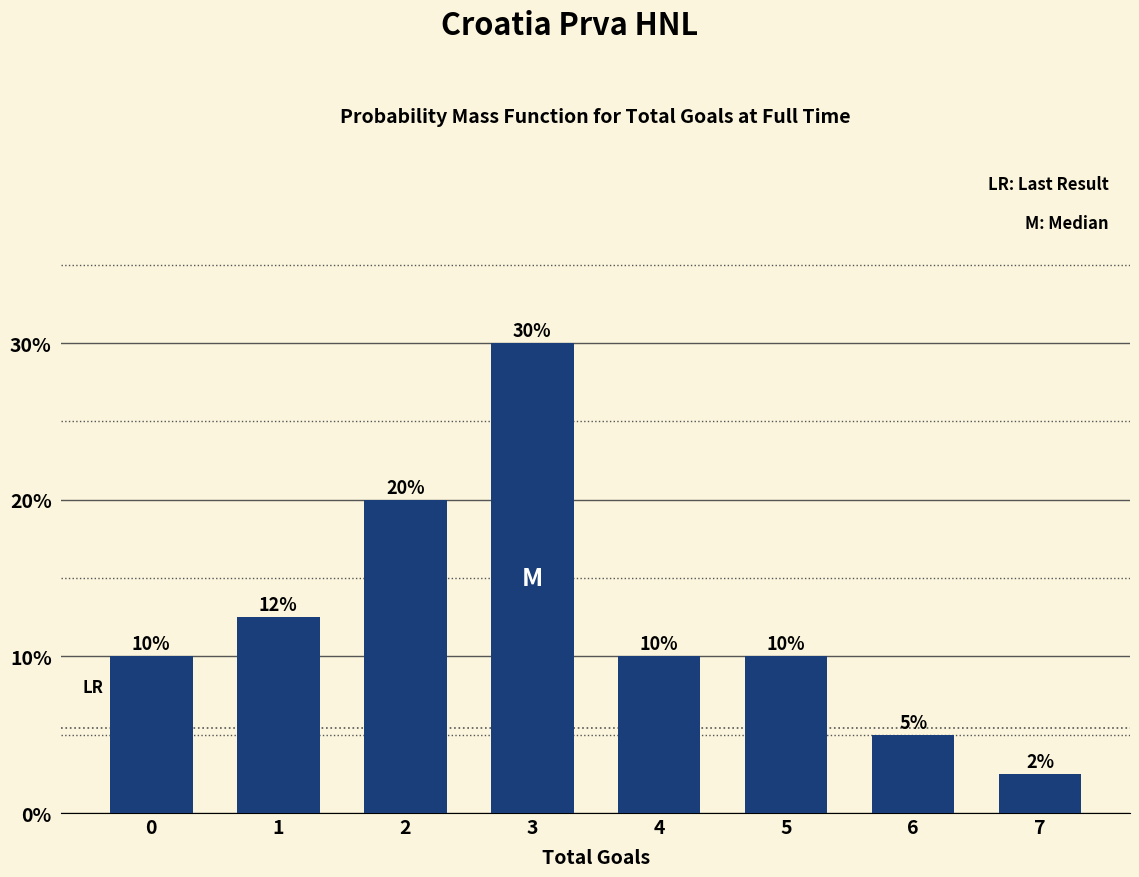

Are the bars horizontal?

No